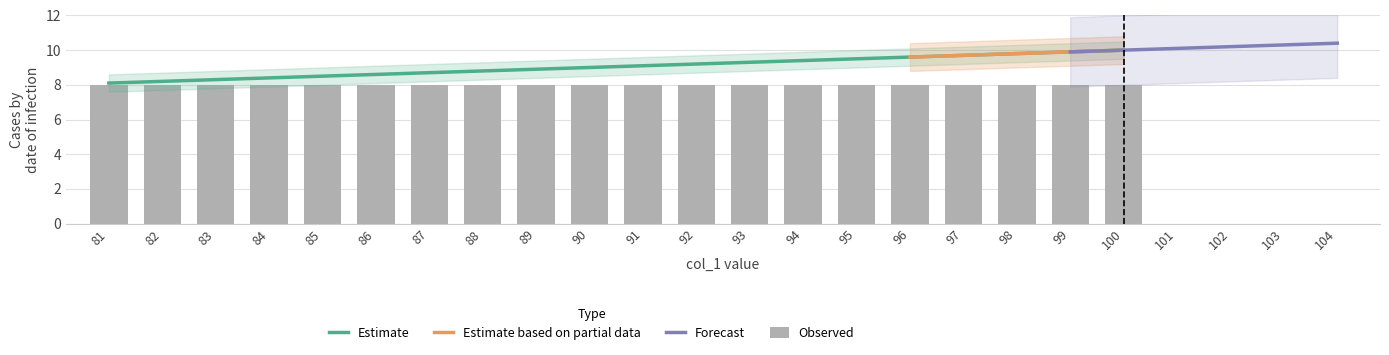

Are the bars grouped side by side (vs. stacked)?

No